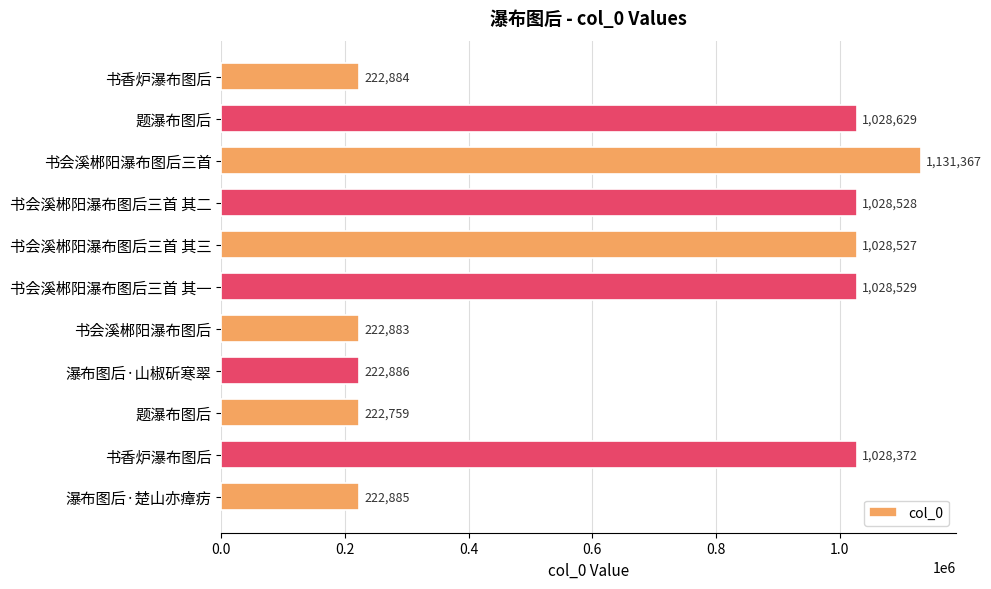

How many values are below 1028372?

5